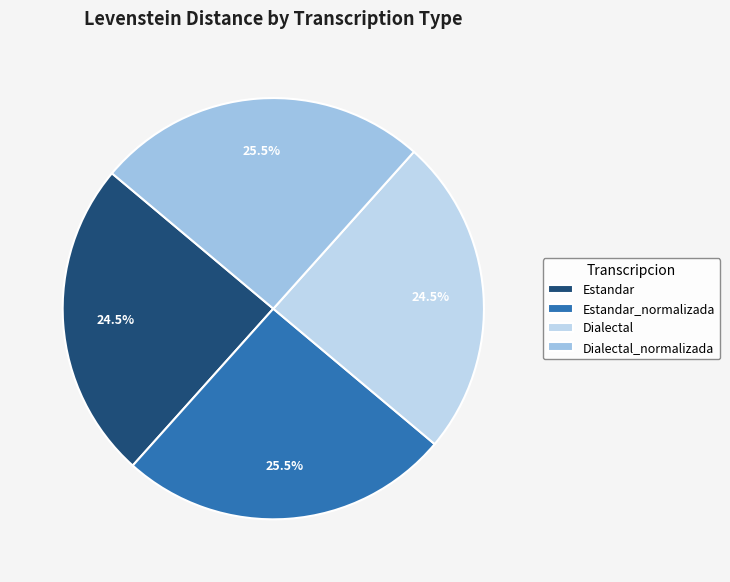

True or false: Dialectal accounts for 30% of the total.

False